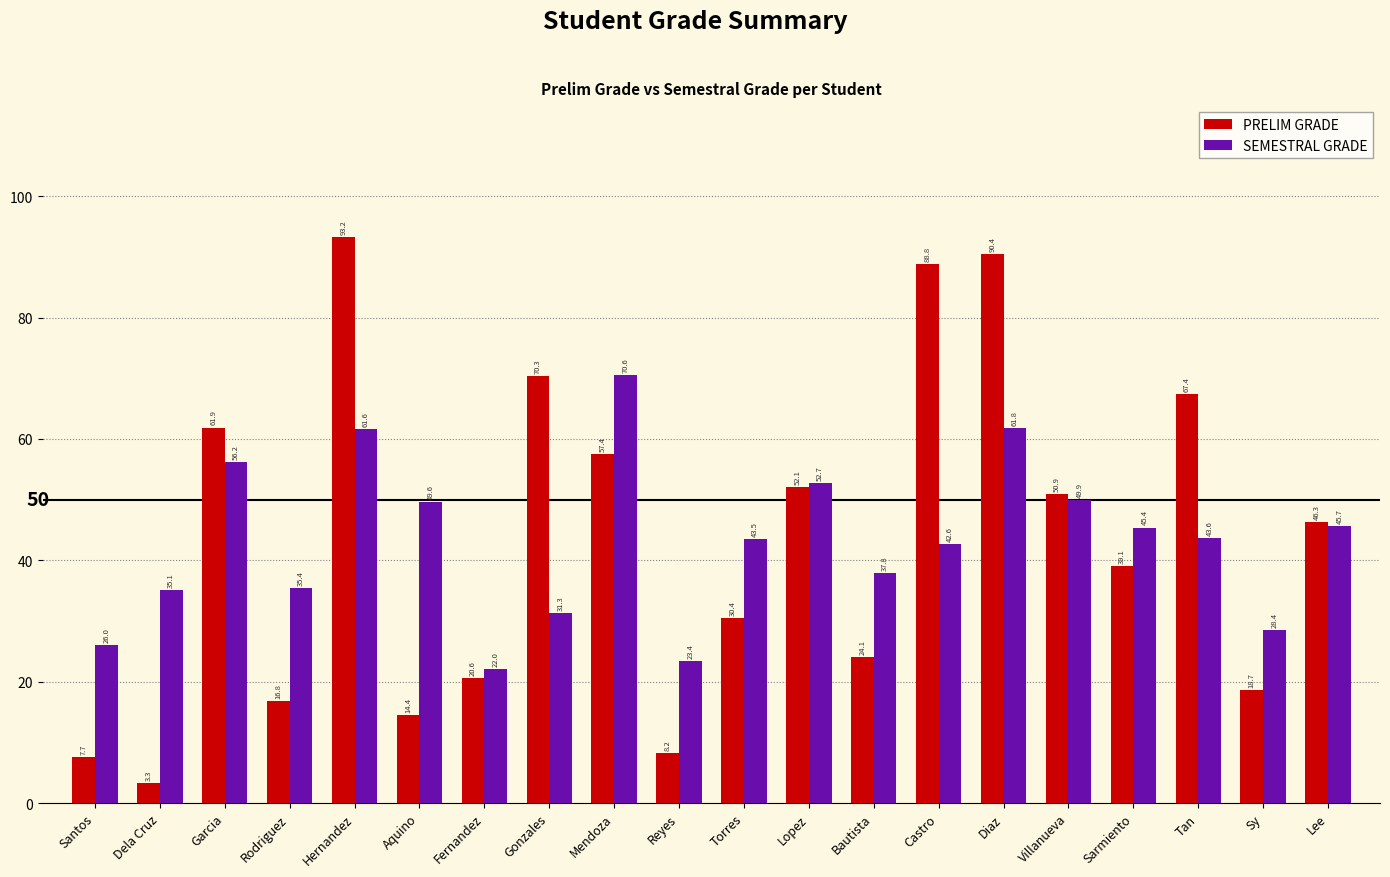

What is the difference between the highest and lowest values at Lopez?

0.6